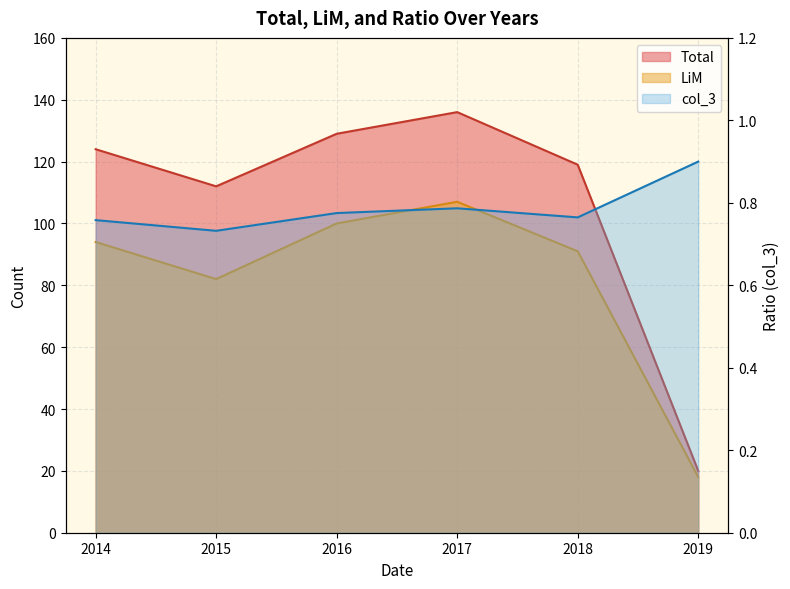

In LiM, how many points are higher than both neighbors (excluding endpoints)?

1